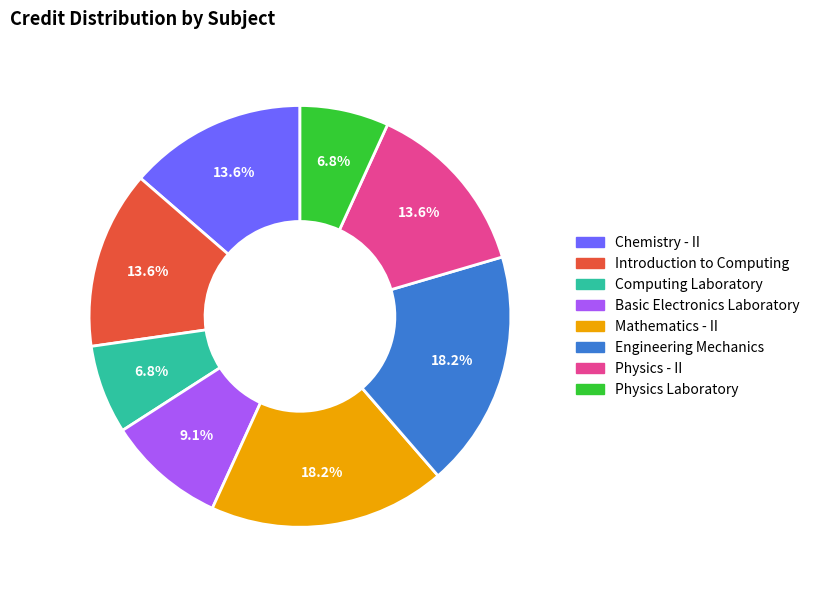

Does Computing Laboratory represent more than half of the total?

No